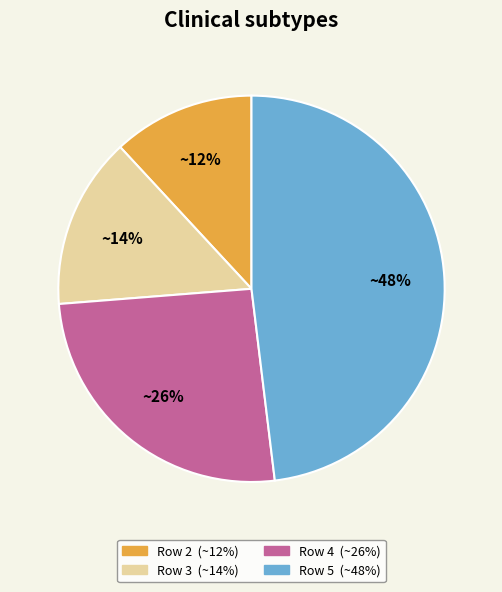

Is there any slice that represents more than half of the pie?

No